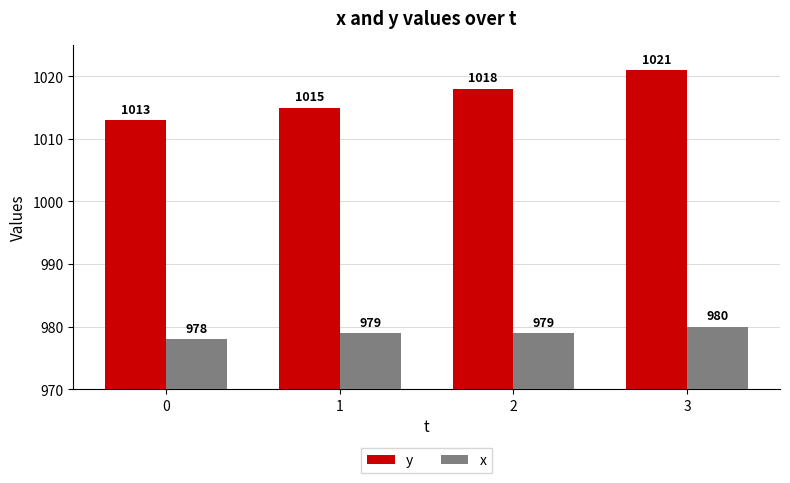

Are the bars horizontal?

No